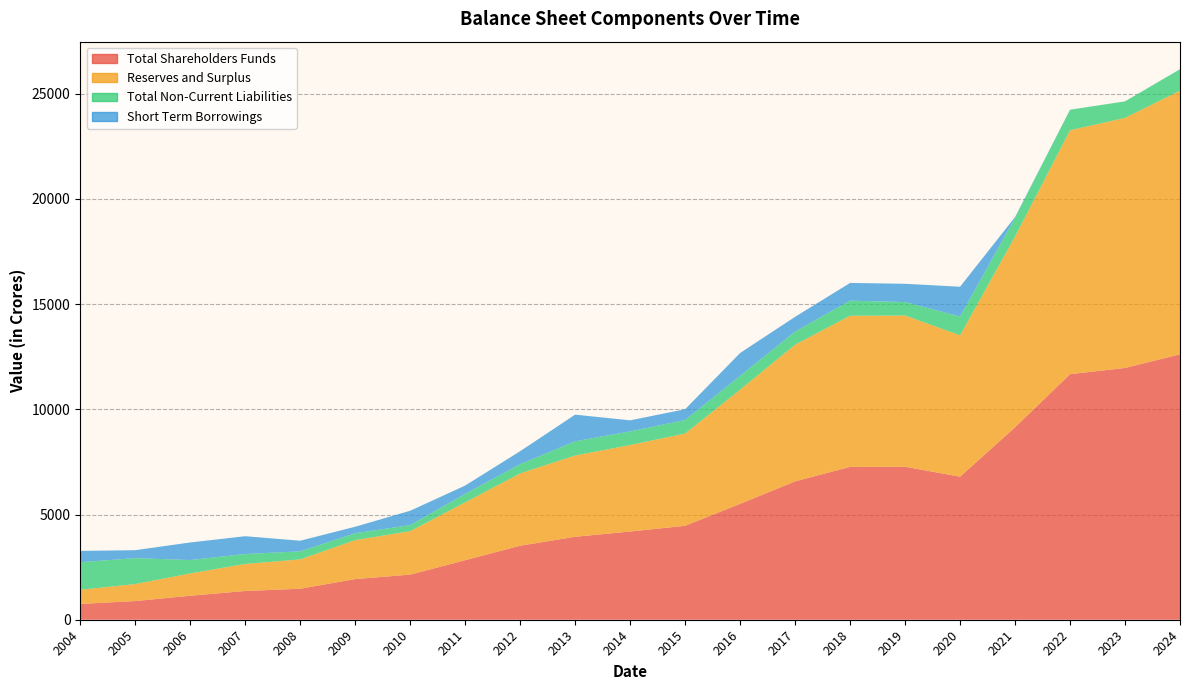

Reading left to right, list all the values displayed in this chart.

Total Shareholders Funds: 751.3	887.3	1140.2	1365.2	1473.3	1931.5	2144.1	2828.7	3516.8	3941.6	4190.6	4464.2	5505.9	6575.2	7261.9	7267.8	6797.9	9144.1	11668.7	11963.5	12610.9
Reserves and Surplus: 671.5	807.6	1060.5	1285.5	1393.6	1851.8	2064.4	2749.0	3437.1	3861.9	4110.9	4384.5	5426.2	6495.5	7182.2	7188.1	6718.1	9064.5	11589.0	11883.8	12531.2
Total Non-Current Liabilities: 1313.5	1231.2	636.9	472.1	382.3	328.7	289.2	405.5	438.5	675.7	649.0	642.8	657.3	622.8	719.0	638.6	894.8	891.3	975.2	785.2	1016.2
Short Term Borrowings: 534.1	378.9	834.0	846.4	505.2	307.5	680.5	392.3	617.0	1265.8	524.5	510.7	1084.2	701.5	840.9	868.7	1412.4	35.0	2.8	0.0	2.5